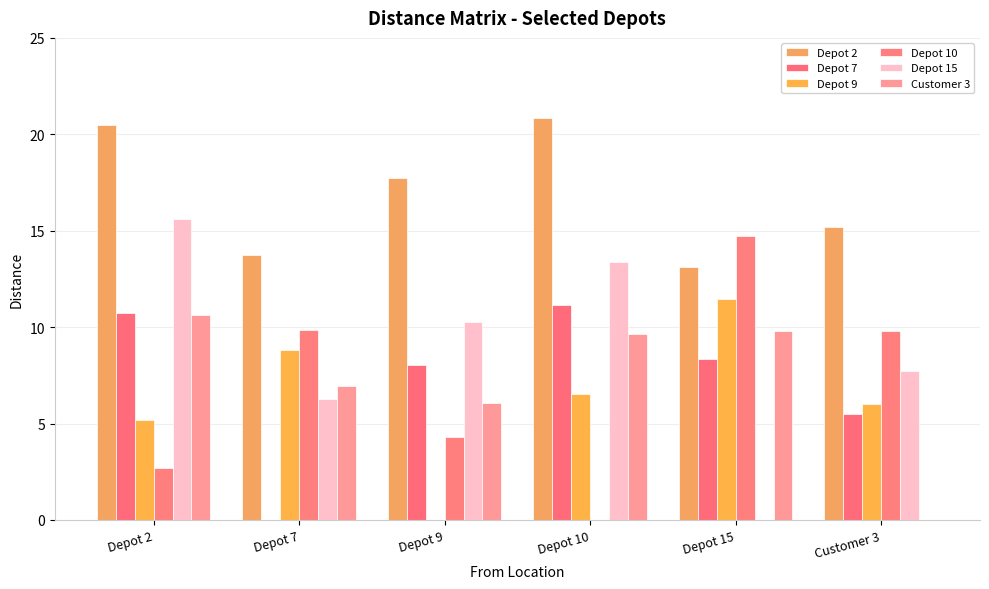

Is it true that Customer 3 equals 7.0 at Depot 7?

True